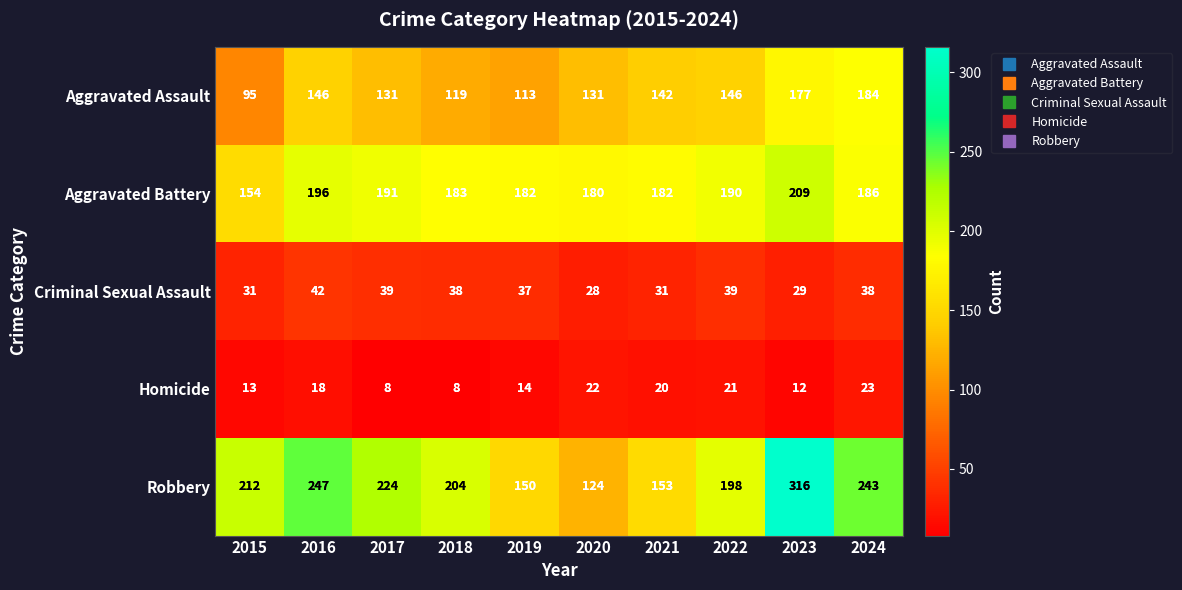

What is the smallest value displayed?

8